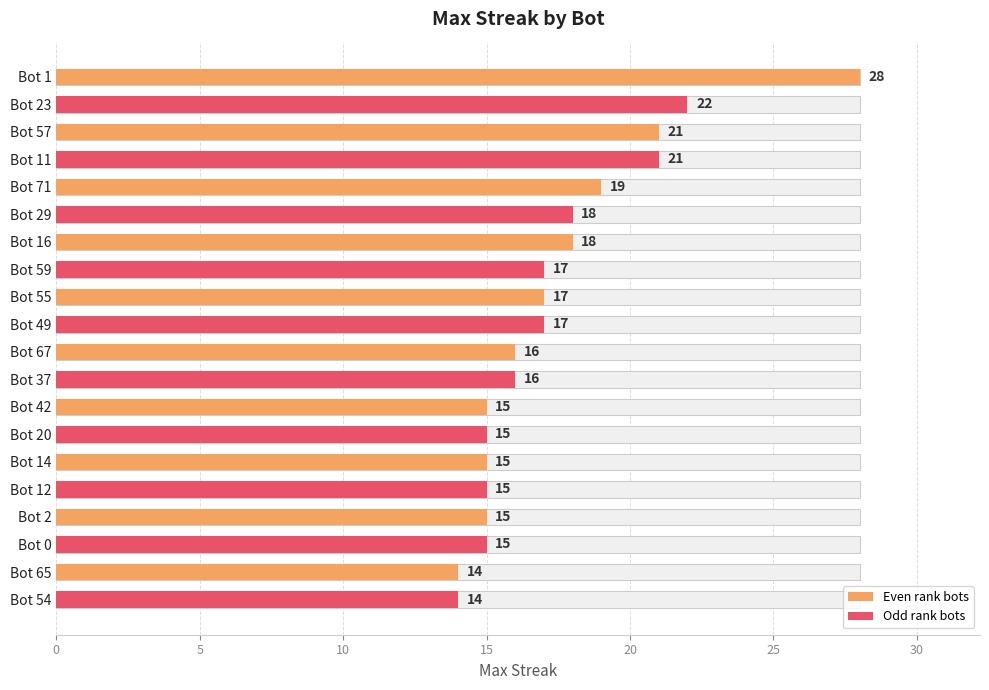

Are the bars grouped side by side (vs. stacked)?

No